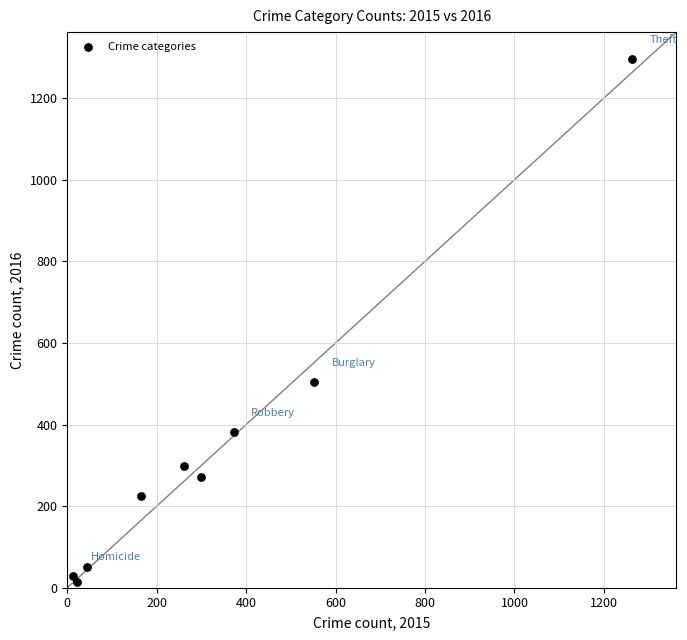

What is the range of X values (max minus min)?

1250